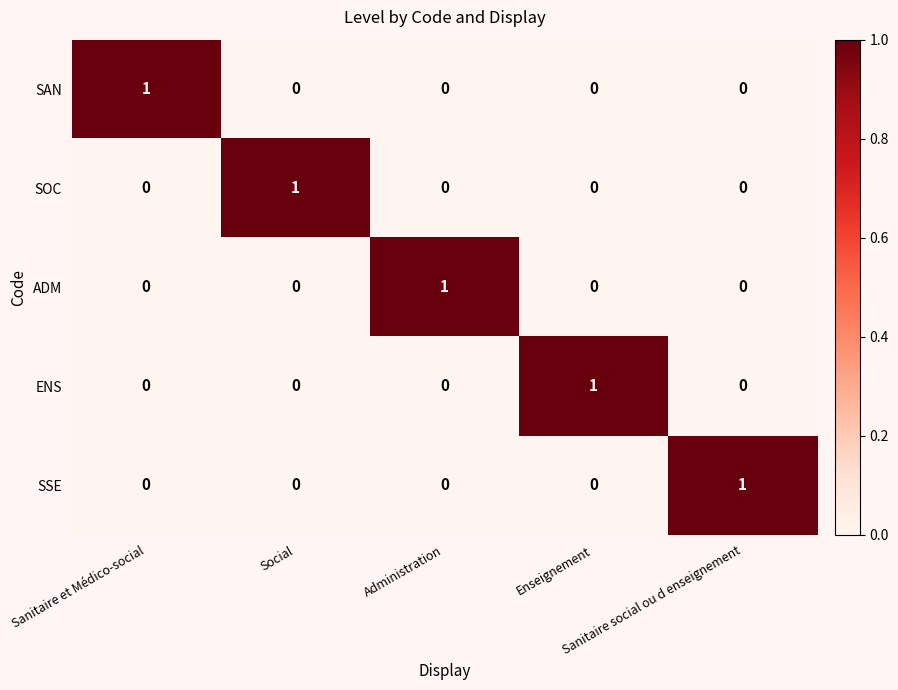

How many SSE values are between 0 and 1?

5